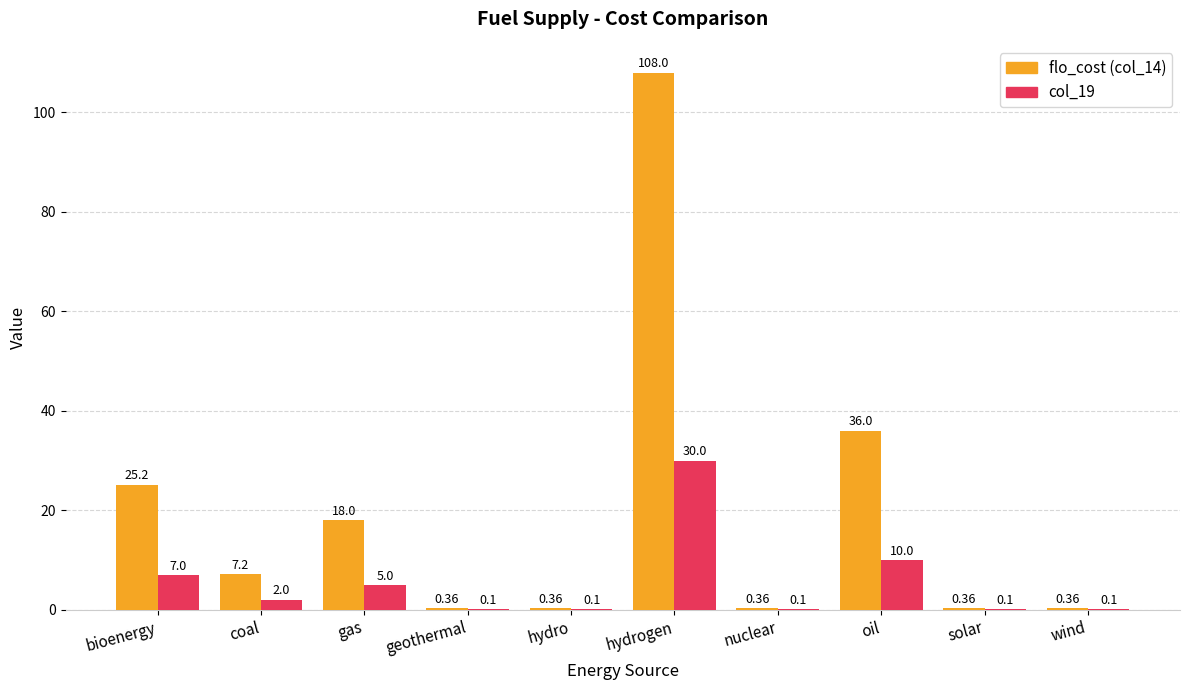

Between gas and wind, which series saw the biggest shift?

flo_cost (col_14)